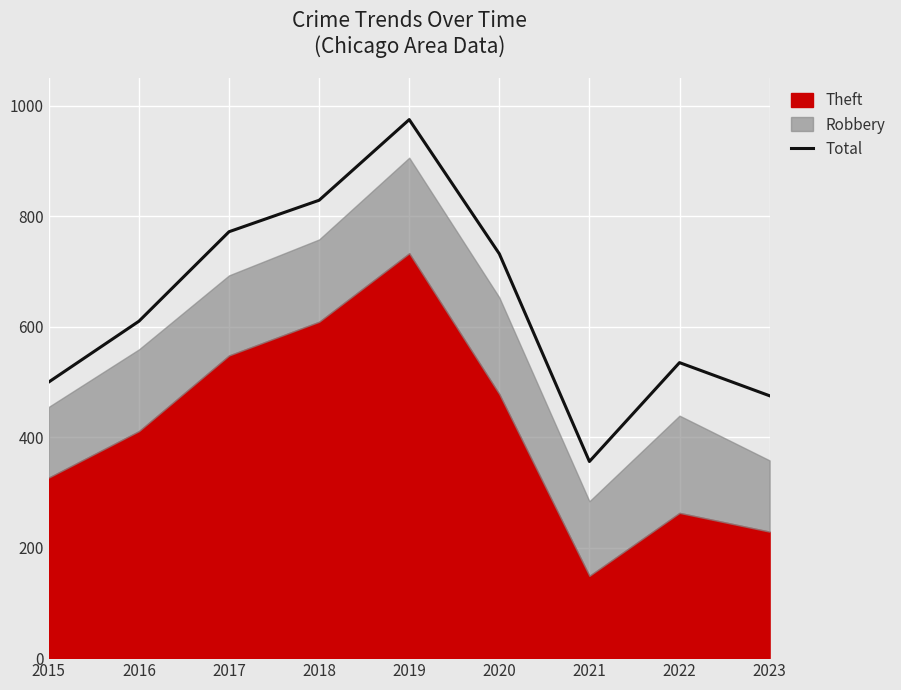

Approximately how many times larger is the value at 2022 compared to 2018?

0.6